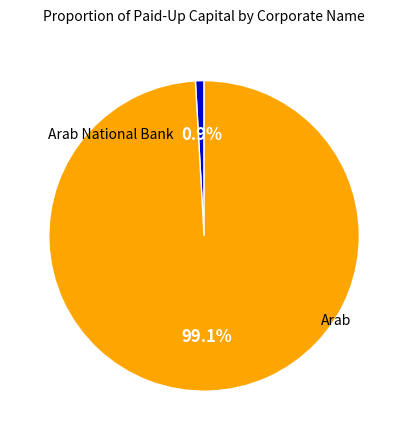

Is there any slice that represents more than half of the pie?

Yes